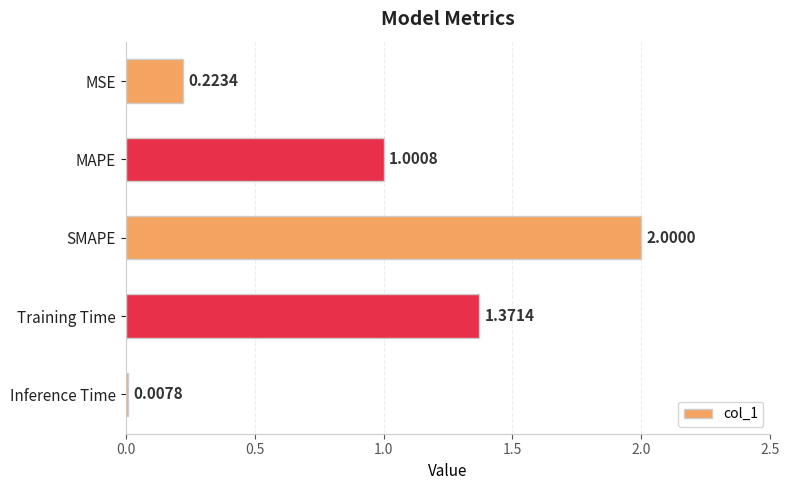

Which category has the lowest value across all series?

Inference Time